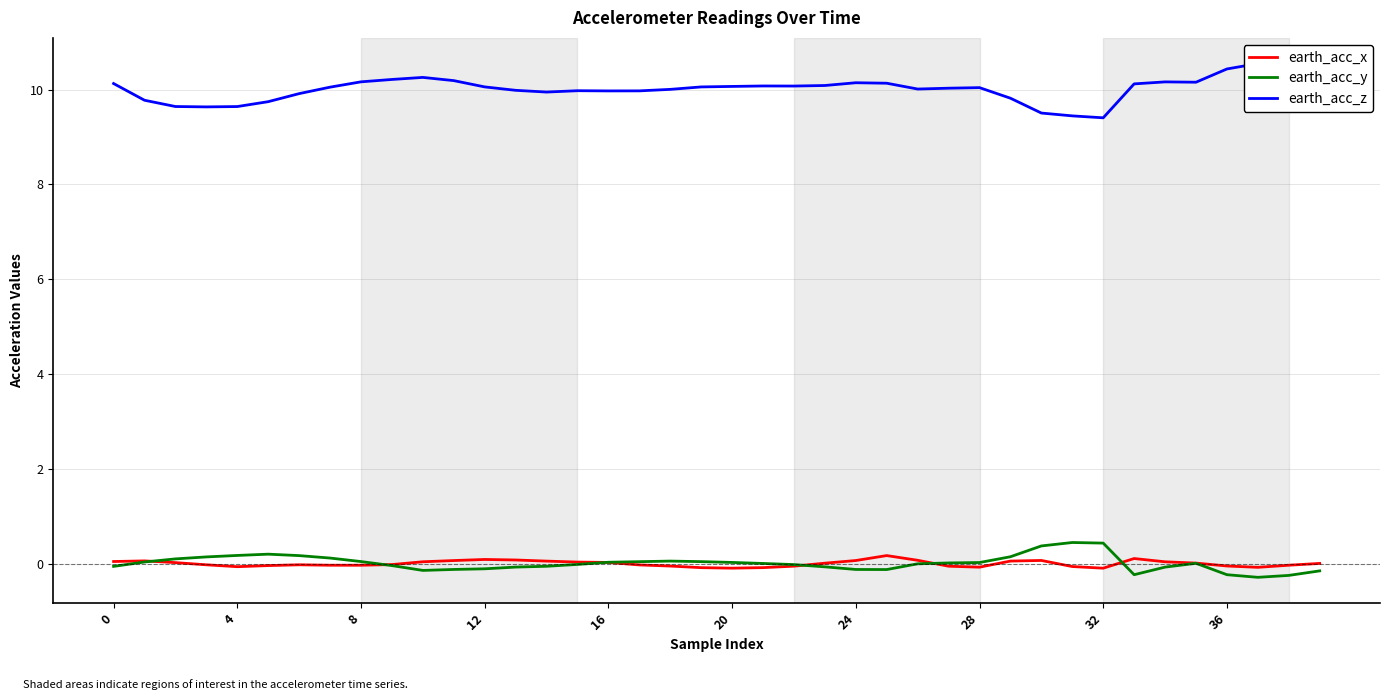

Reading left to right, extract all data points from this chart.

earth_acc_x: 0.0	0.1	0.0	-0.0	-0.1	-0.0	-0.0	-0.0	-0.0	-0.0	0.0	0.1	0.1	0.1	0.1	0.0	0.0	-0.0	-0.1	-0.1	-0.1	-0.1	-0.1	0.0	0.1	0.2	0.1	-0.1	-0.1	0.1	0.1	-0.1	-0.1	0.1	0.0	0.0	-0.0	-0.1	-0.0	0.0
earth_acc_y: -0.1	0.0	0.1	0.1	0.2	0.2	0.2	0.1	0.0	-0.0	-0.1	-0.1	-0.1	-0.1	-0.1	-0.0	0.0	0.0	0.1	0.0	0.0	0.0	-0.0	-0.1	-0.1	-0.1	-0.0	0.0	0.0	0.1	0.4	0.4	0.4	-0.2	-0.1	0.0	-0.2	-0.3	-0.2	-0.2
earth_acc_z: 10.1	9.8	9.6	9.6	9.6	9.7	9.9	10.1	10.2	10.2	10.3	10.2	10.1	10.0	9.9	10.0	10.0	10.0	10.0	10.1	10.1	10.1	10.1	10.1	10.1	10.1	10.0	10.0	10.0	9.8	9.5	9.4	9.4	10.1	10.2	10.2	10.4	10.5	10.5	10.3